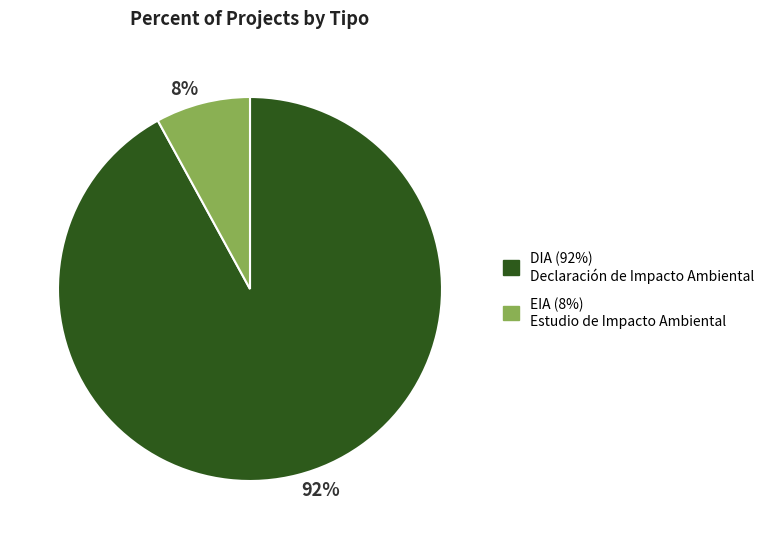

The 8% slice represents 16% of the pie. True or false?

False